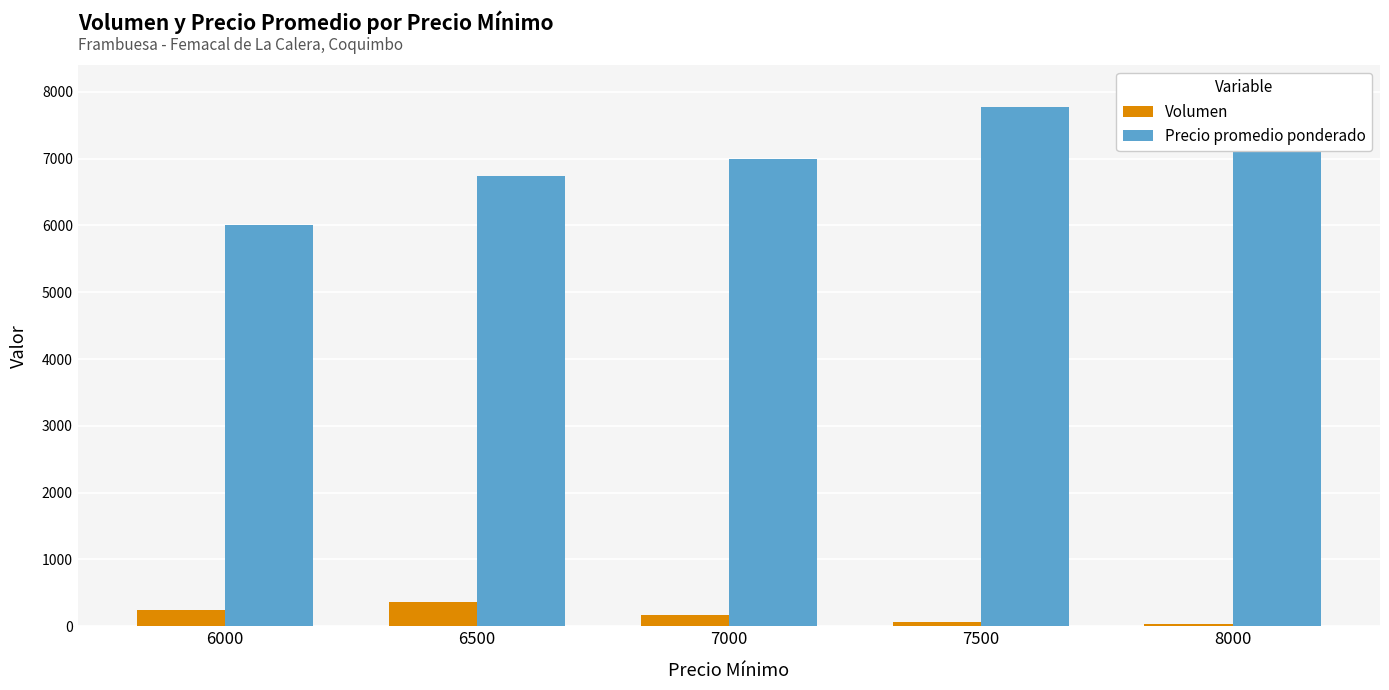

Are the bars grouped side by side (vs. stacked)?

Yes